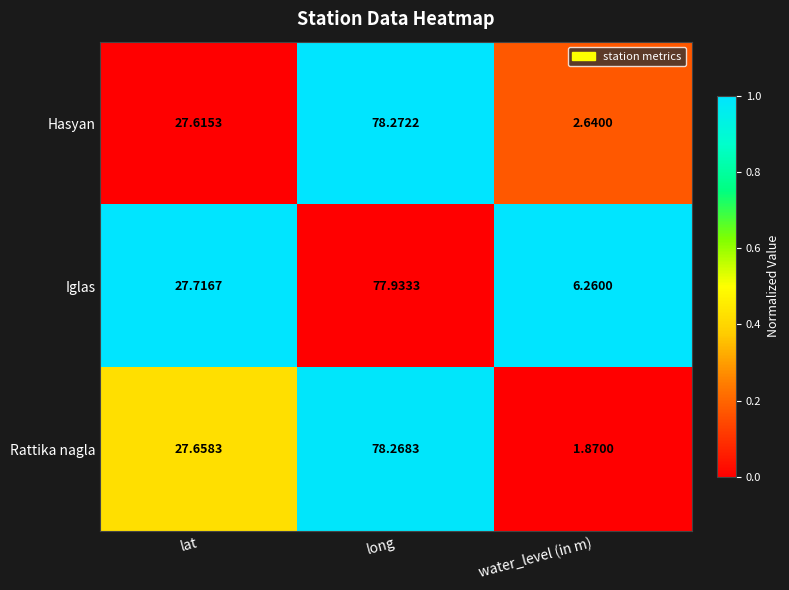

What is the greatest value displayed?

78.3